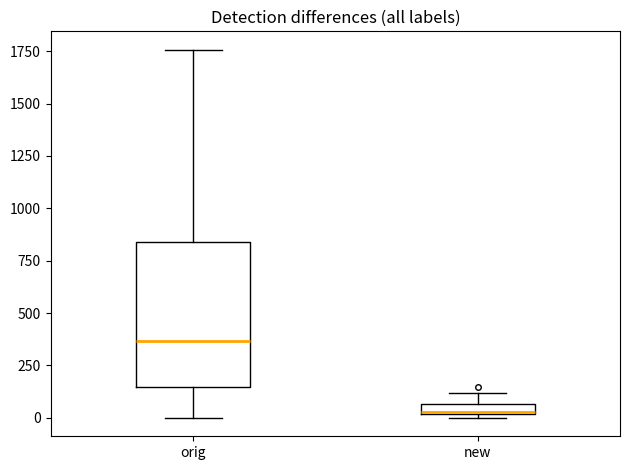

Where is the upper edge of the box for new on the y-axis? The values are not printed on the chart, so give them approximately, as read against the axis.

50